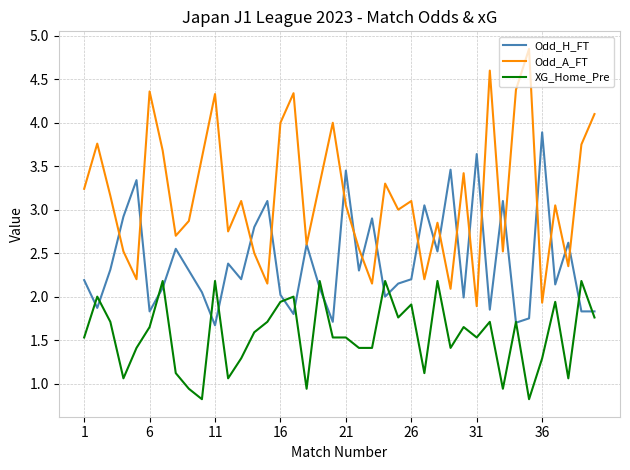

True or false: Odd_A_FT and Odd_H_FT cross at least once.

True